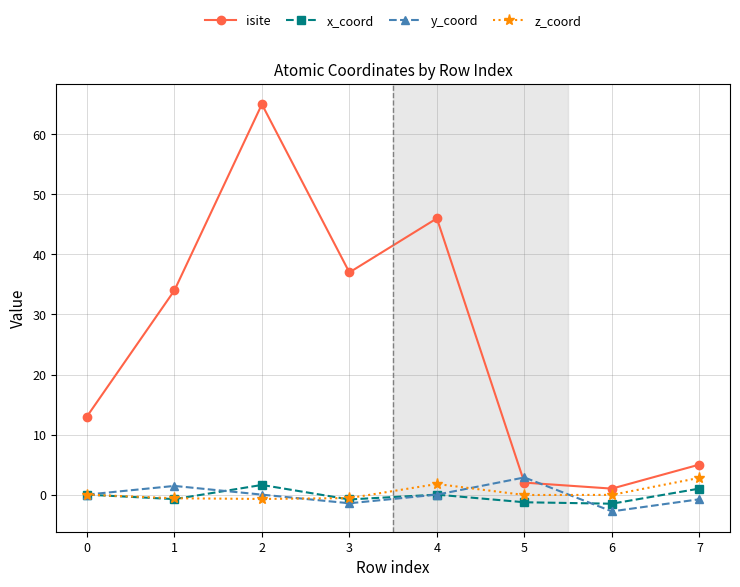

At which category is the sum across all series the highest?

2